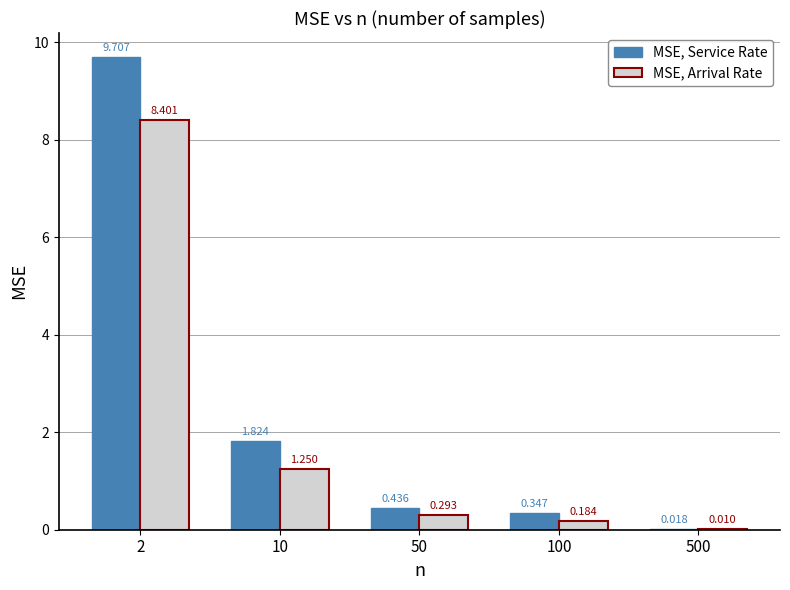

Which series has the largest range (max minus min)?

MSE, Service Rate